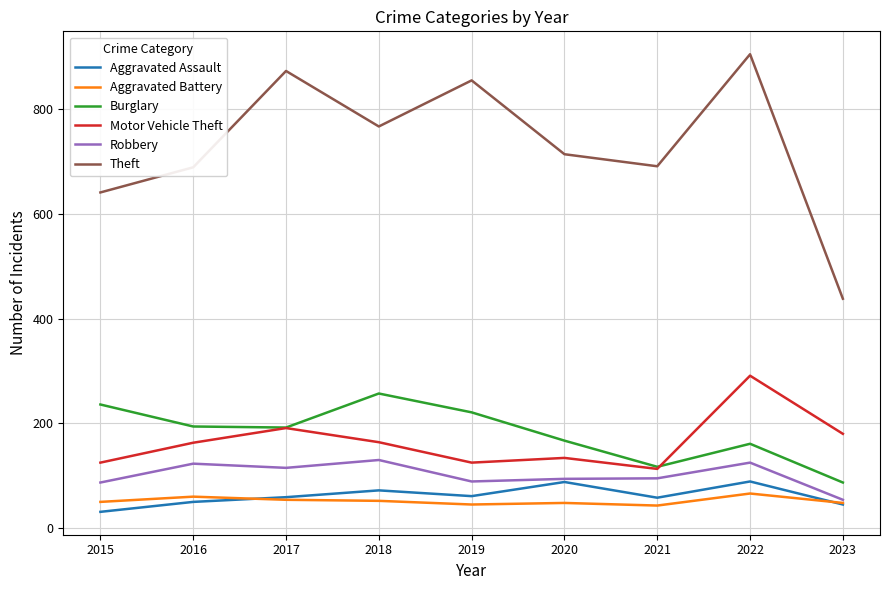

Which series ends up on top after the final intersection of Motor Vehicle Theft and Burglary?

Motor Vehicle Theft